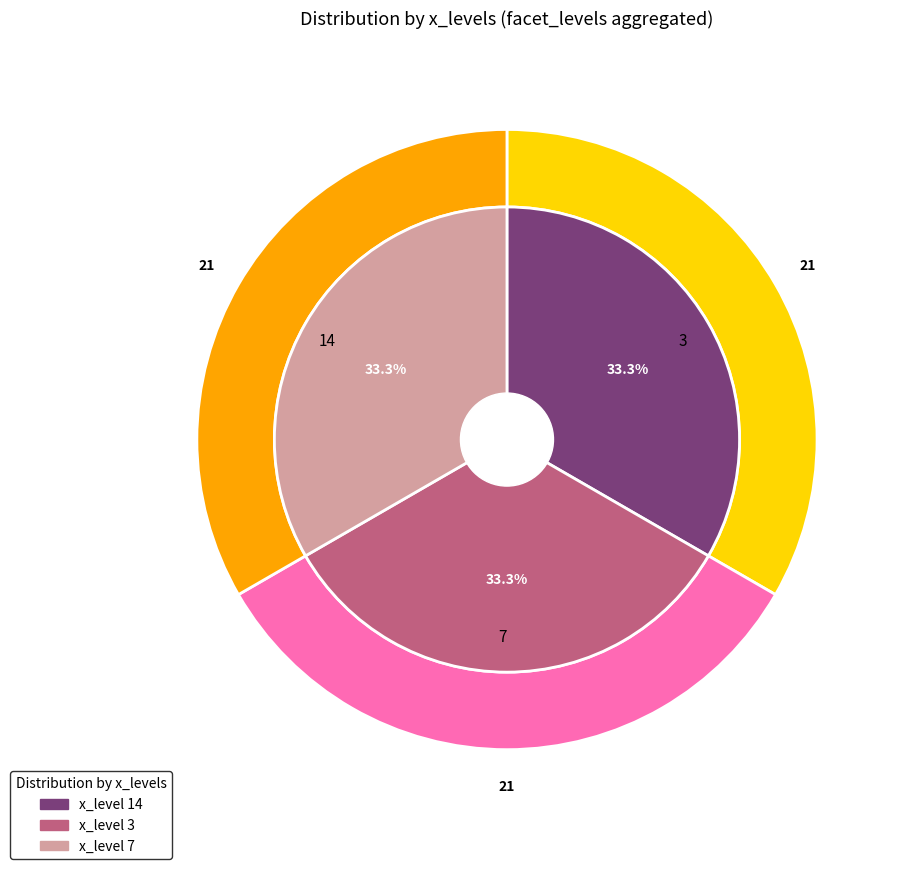

Is it true that 14 is 4% of the pie?

False